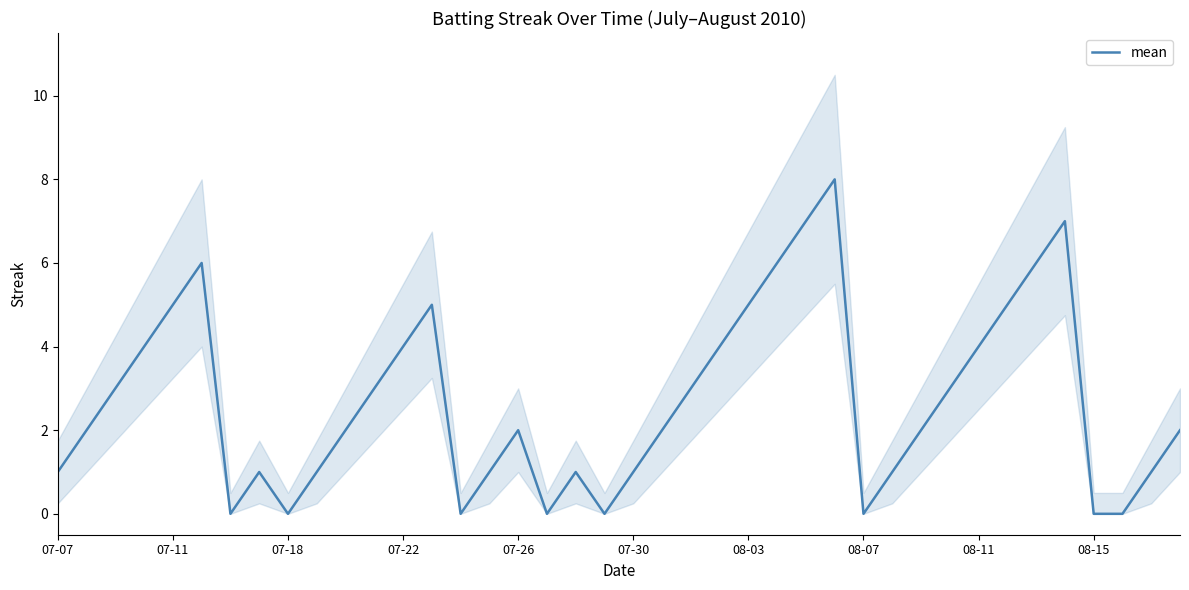

The mean series shows 3 at 07-22. True or false?

False